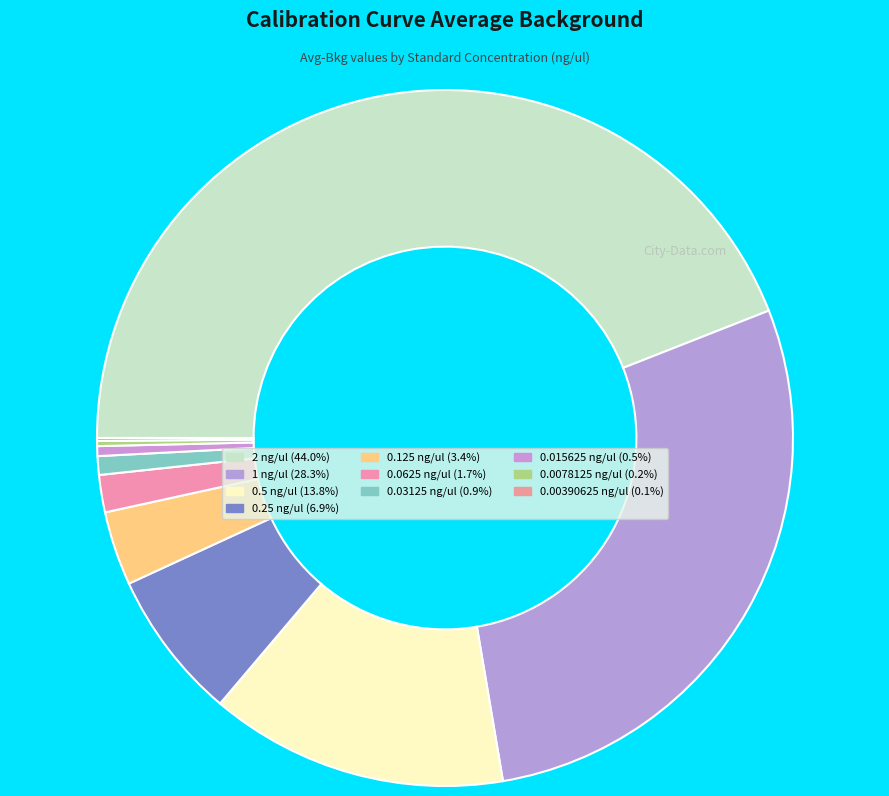

Count the number of slices in the pie.

10